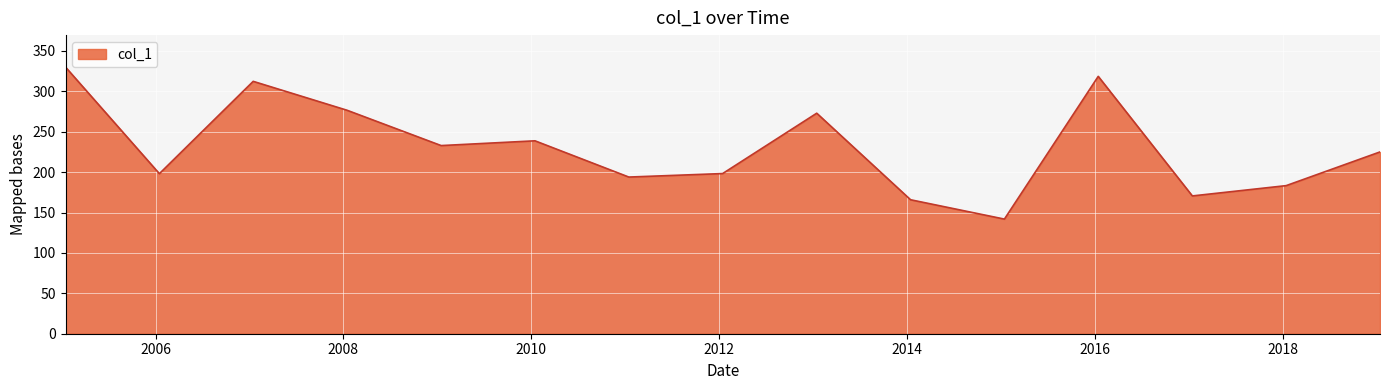

What is the minimum value shown in the chart?

141.9